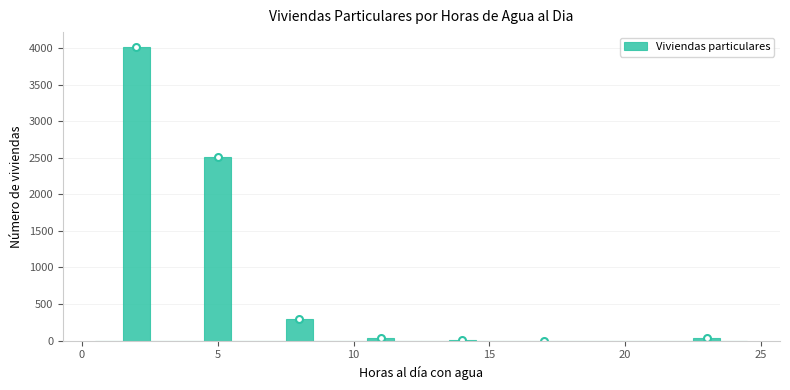

Around what value on the x-axis is the tallest bar? Give the approximate position of its centre, as read against the axis.

2.0